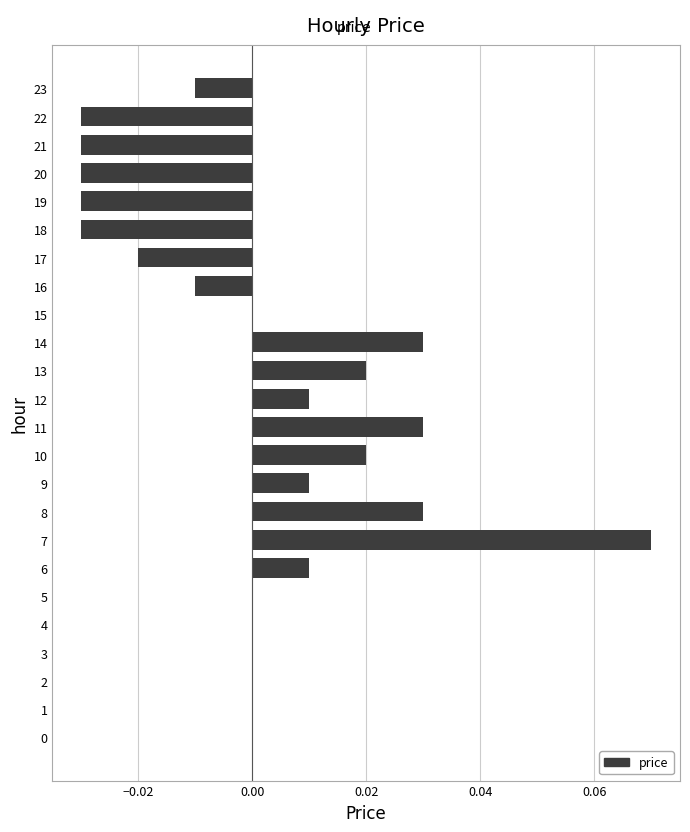

Which has a higher value, 20 or 13?

13